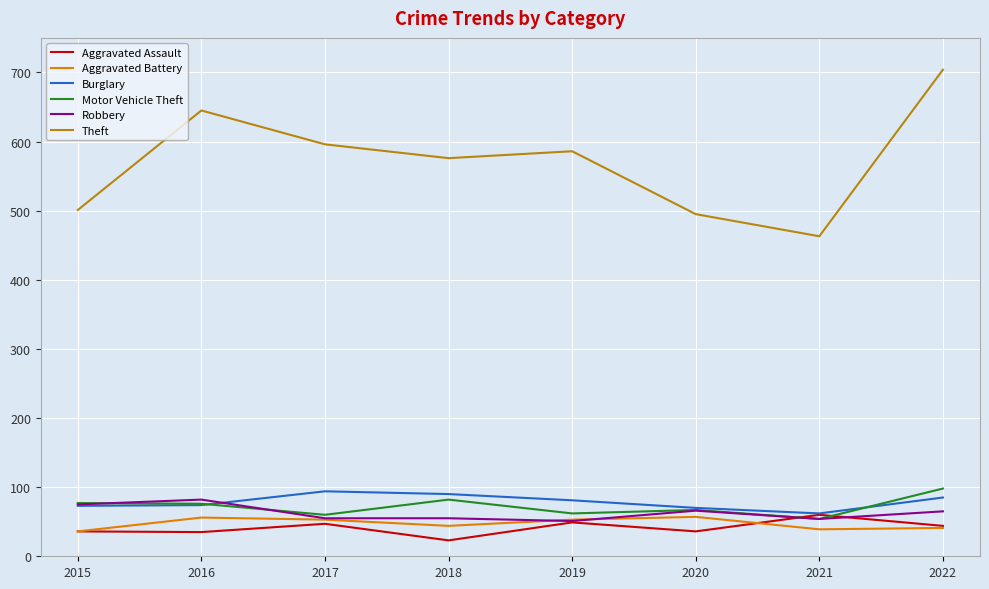

True or false: Theft and Aggravated Battery cross at least once.

False